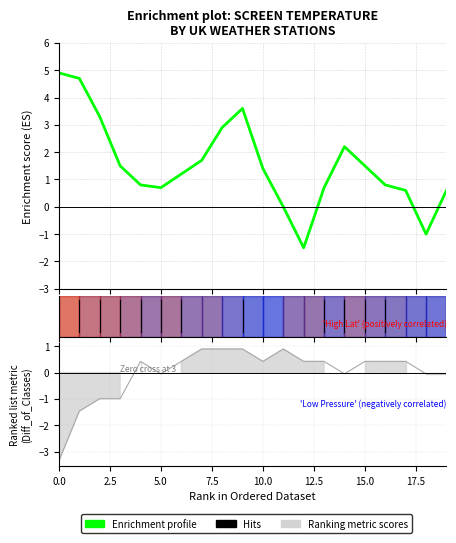

Count the number of categories in the chart.

20